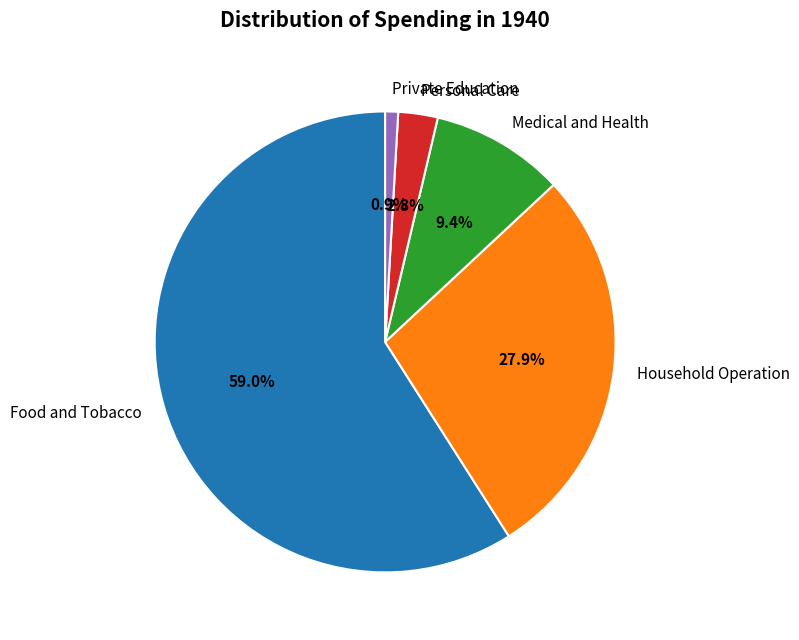

Is the sum of Private Education and Medical and Health greater than half?

No